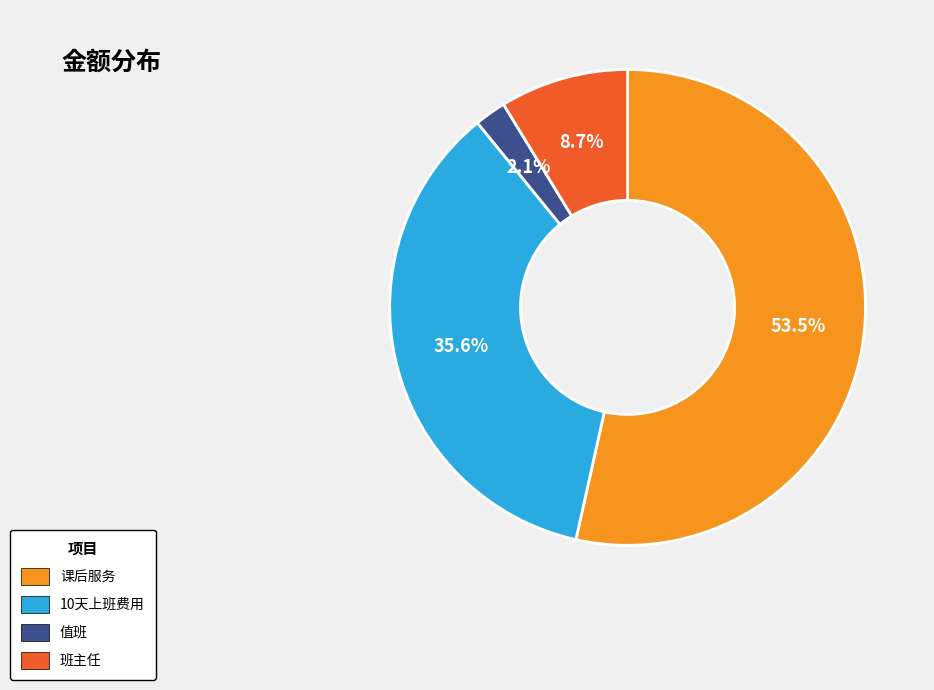

Which category has the smallest portion of the pie?

值班